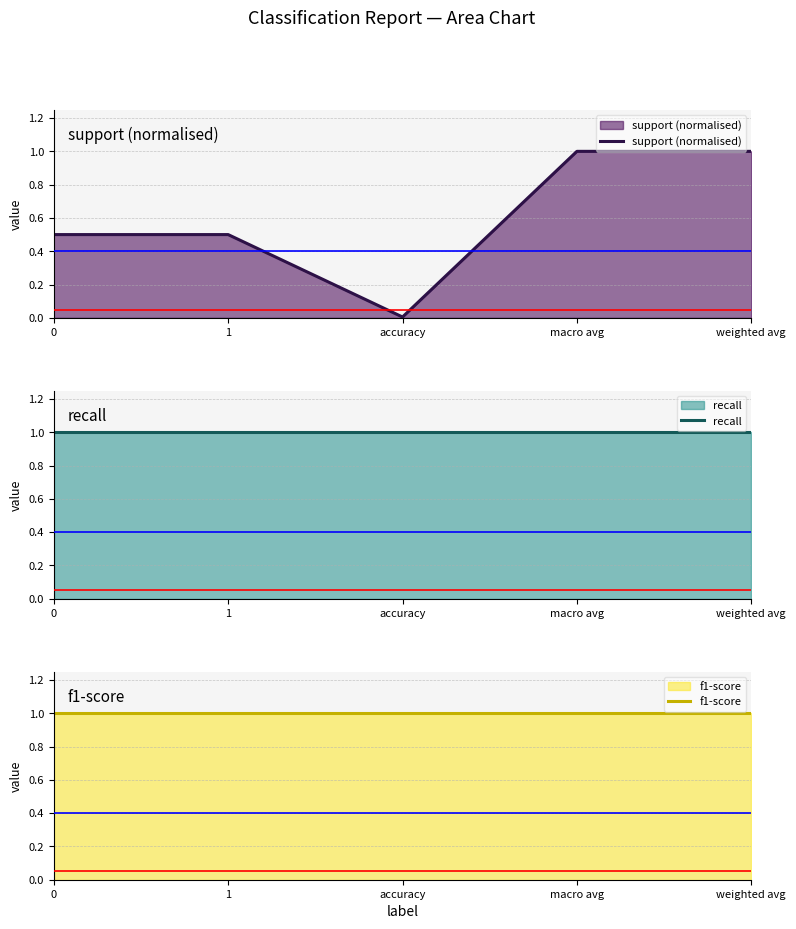

Rank the categories by support (normalised) value from highest to lowest.

macro avg, weighted avg, 0, 1, accuracy